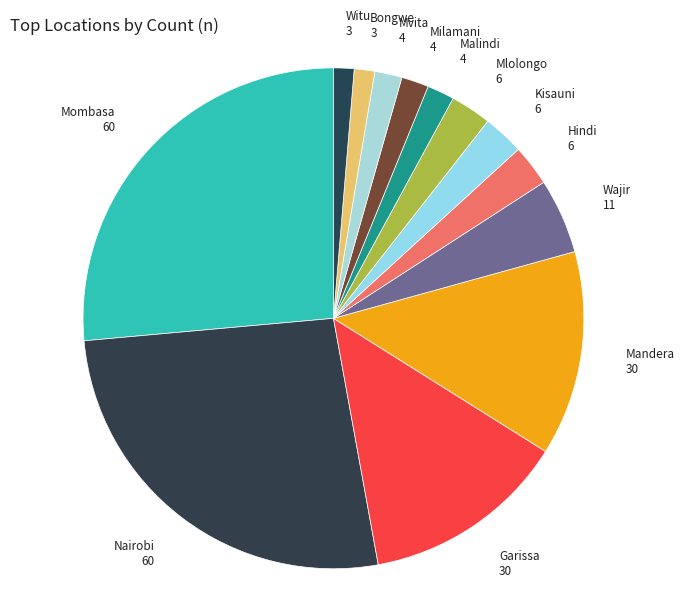

Which has a higher value, Milamani or Garissa?

Garissa